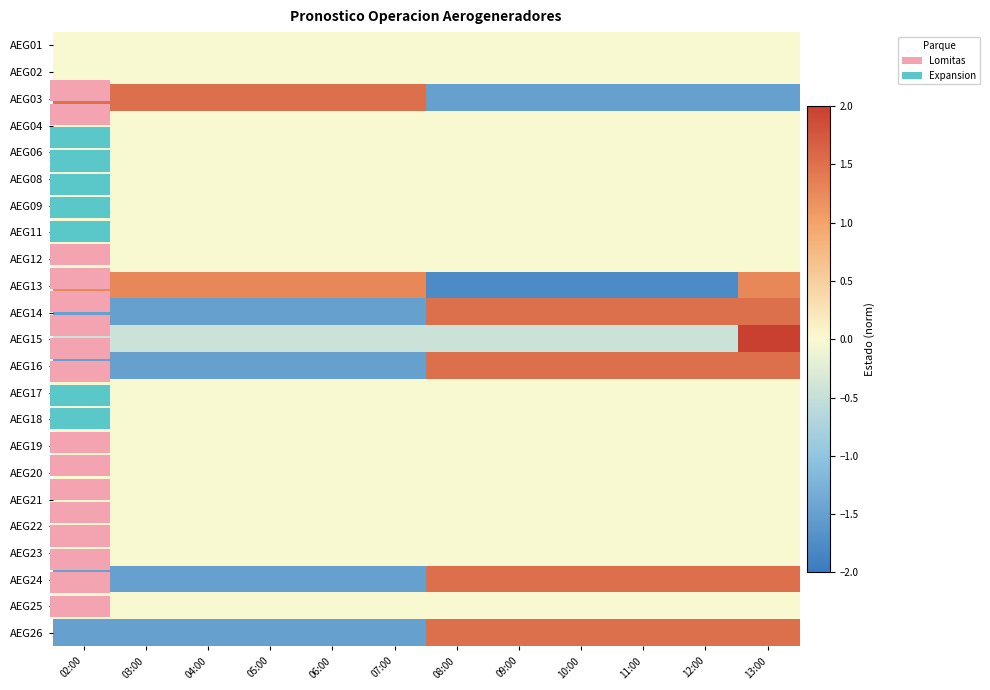

The value of AEG19 at 11:00 is 0.0. True or false?

True